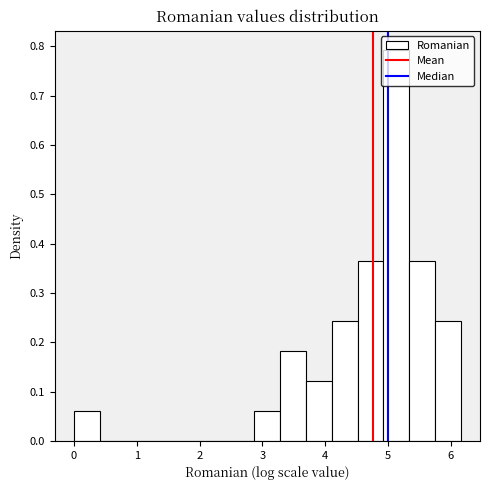

Reading left to right, transcribe this chart: for each bar, give the range it covers on the x-axis and its height. Neither the bar edges nor the heights are printed on the chart, so give them approximately, as read against the axes.

0.0 to 0.4: 0.06
0.4 to 0.8: 0
0.8 to 1.2: 0
1.2 to 1.6: 0
1.6 to 2.1: 0
2.1 to 2.5: 0
2.5 to 2.9: 0
2.9 to 3.3: 0.06
3.3 to 3.7: 0.18
3.7 to 4.1: 0.12
4.1 to 4.5: 0.24
4.5 to 4.9: 0.37
4.9 to 5.3: 0.79
5.3 to 5.7: 0.37
5.7 to 6.2: 0.24